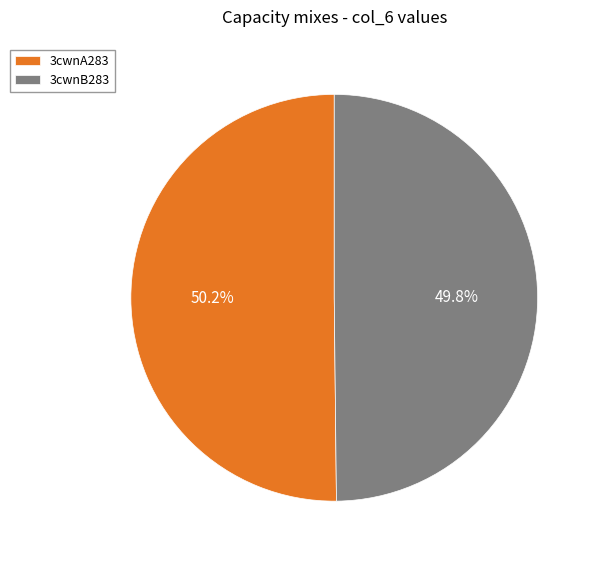

Combined, do 3cwnA283 and 3cwnB283 account for over 50%?

Yes